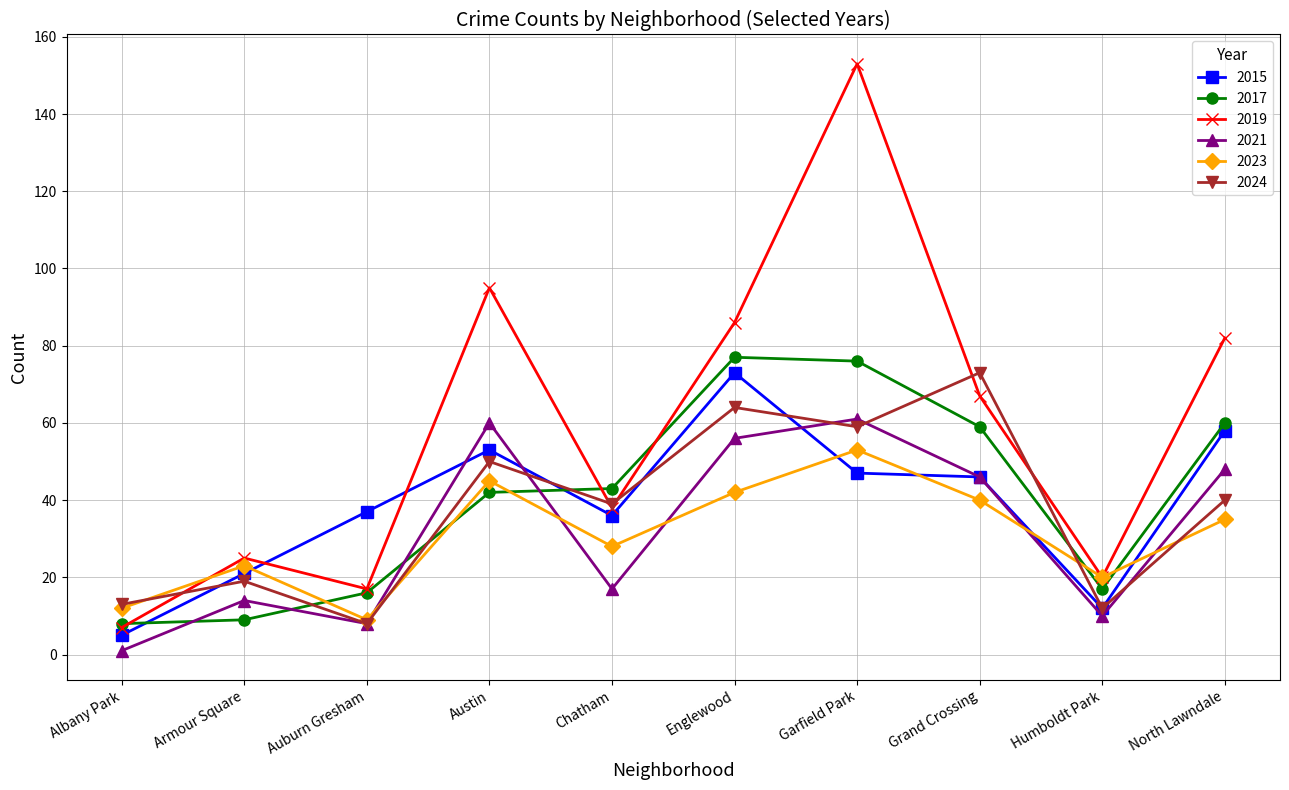

How many interior local peaks does the 2019 series have?

3